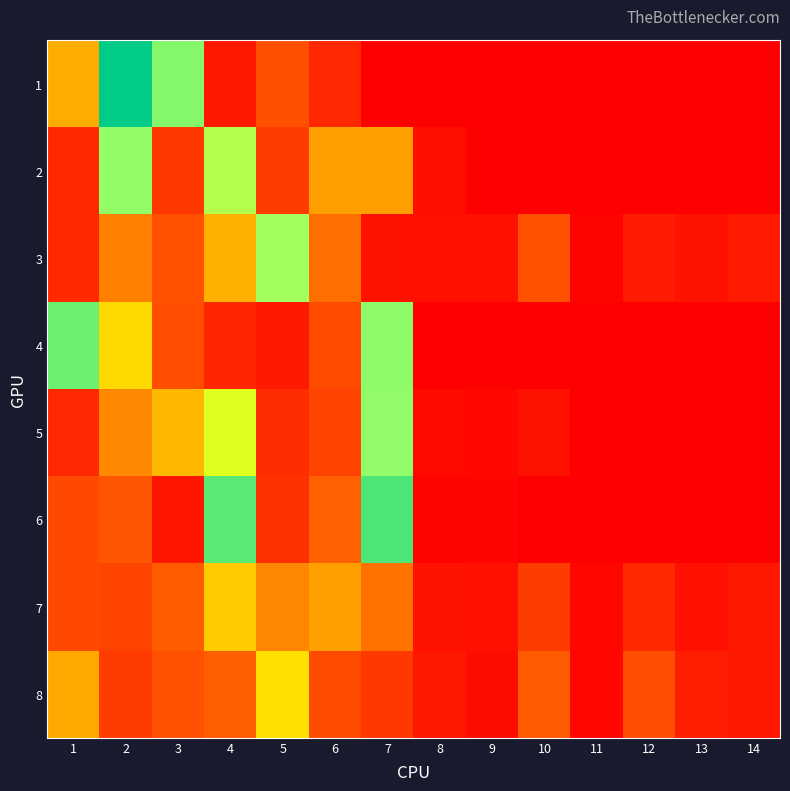

Which series changed the most between 7 and 12?

6